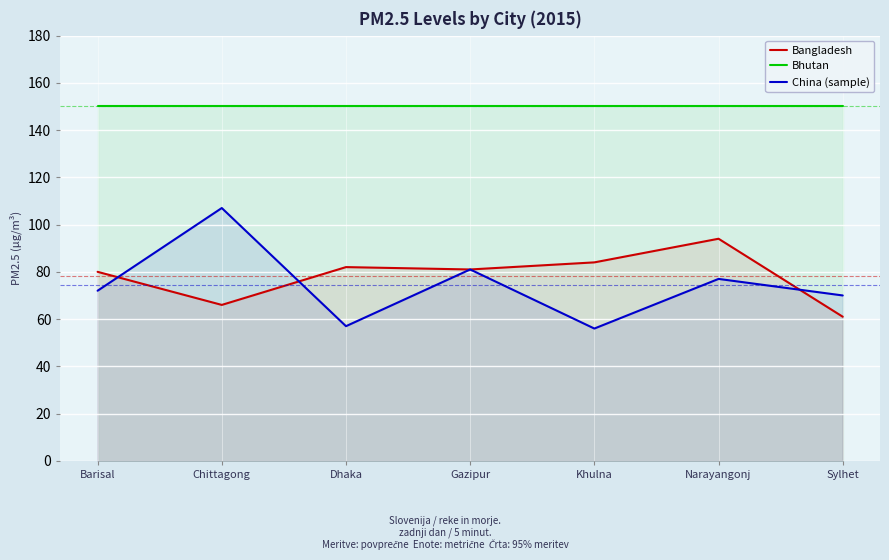

True or false: China (sample) has a value of 52 at Gazipur.

False